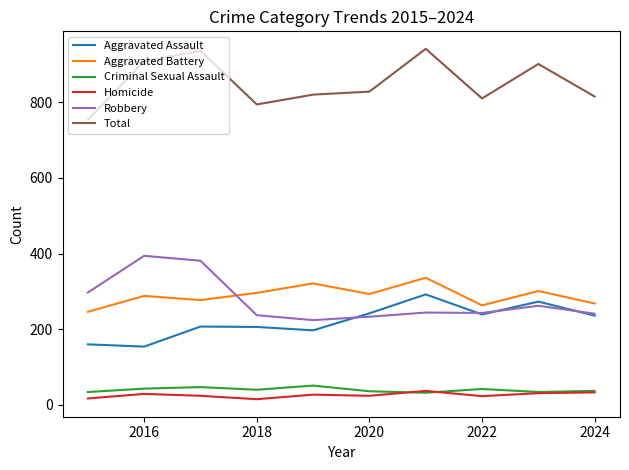

True or false: Criminal Sexual Assault and Robbery cross at least once.

False